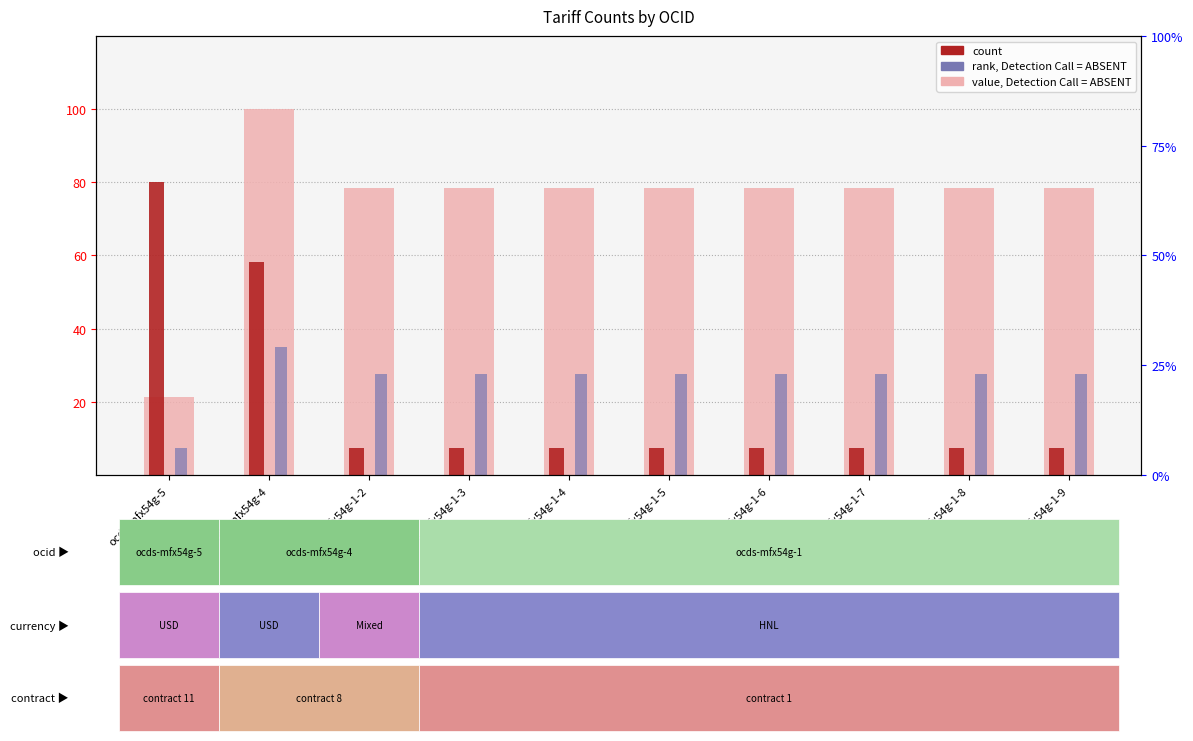

Which series has the widest spread of values?

value, Detection Call = ABSENT